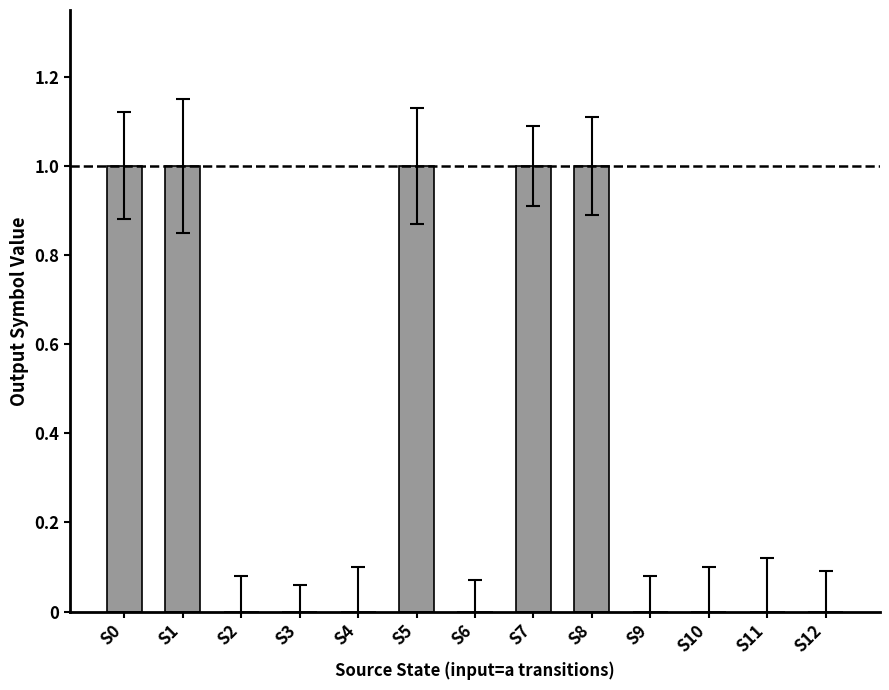

What is the change in value from S4 to S8?

+1